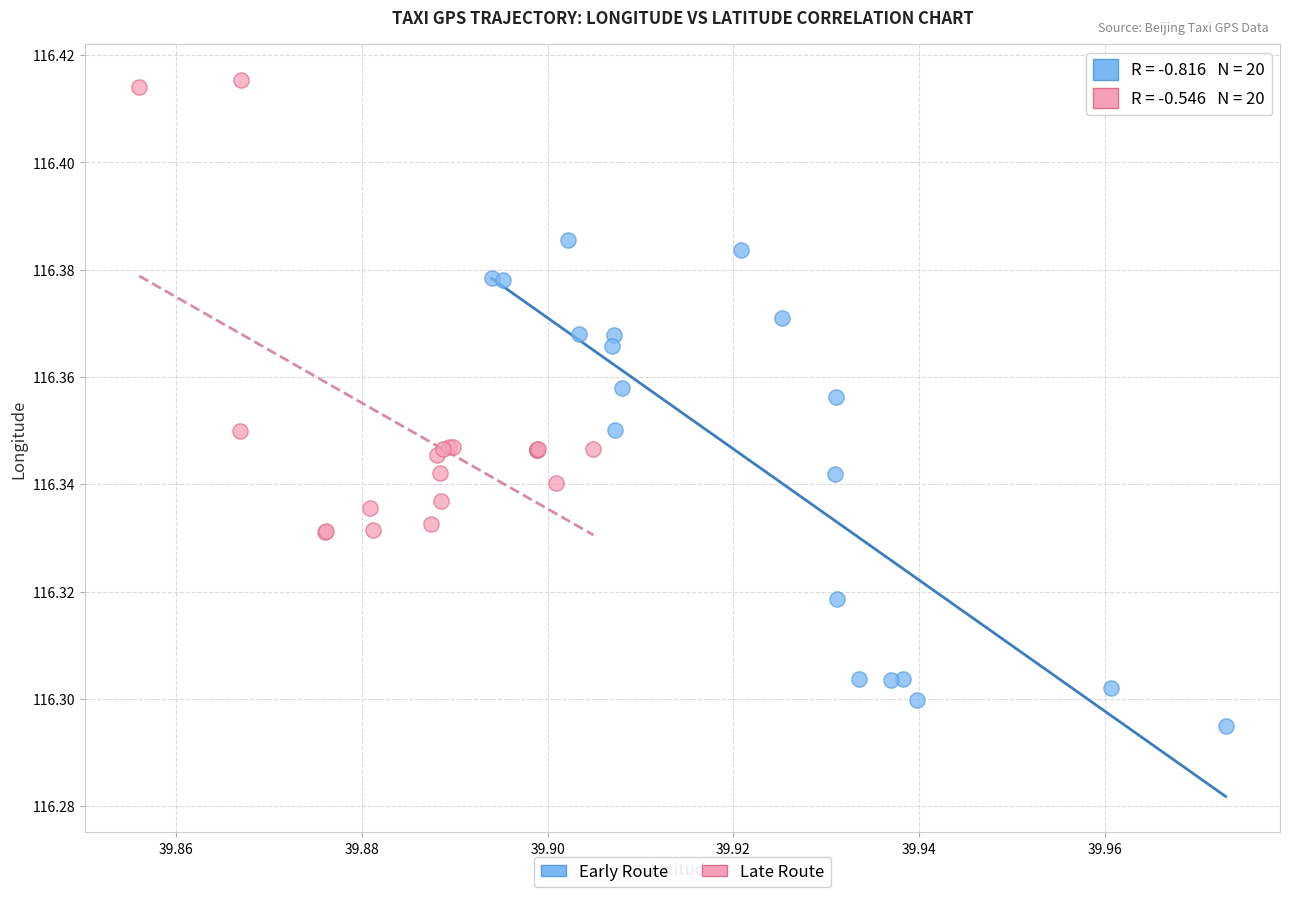

Which series has the widest spread of Y values?

Early Route